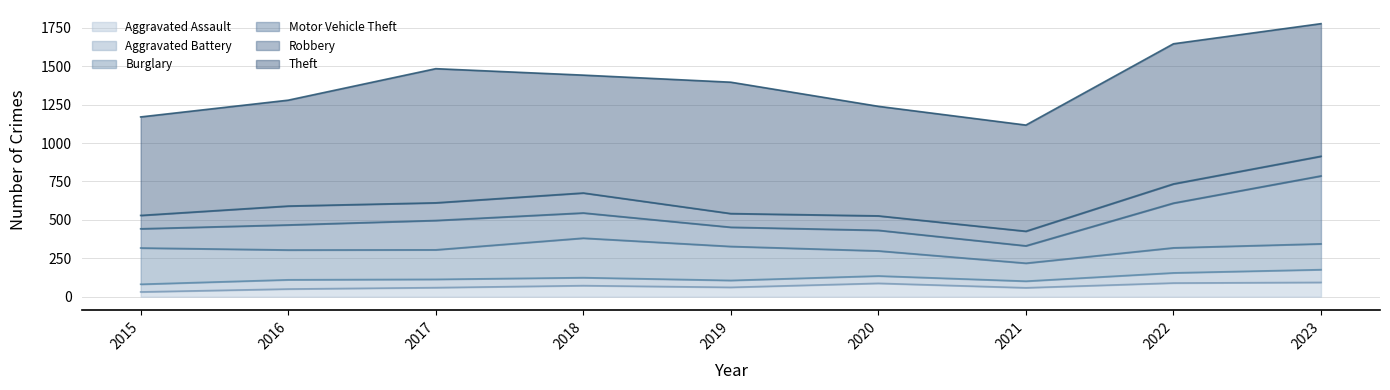

At which category does the chart reach its peak across all series?

2022